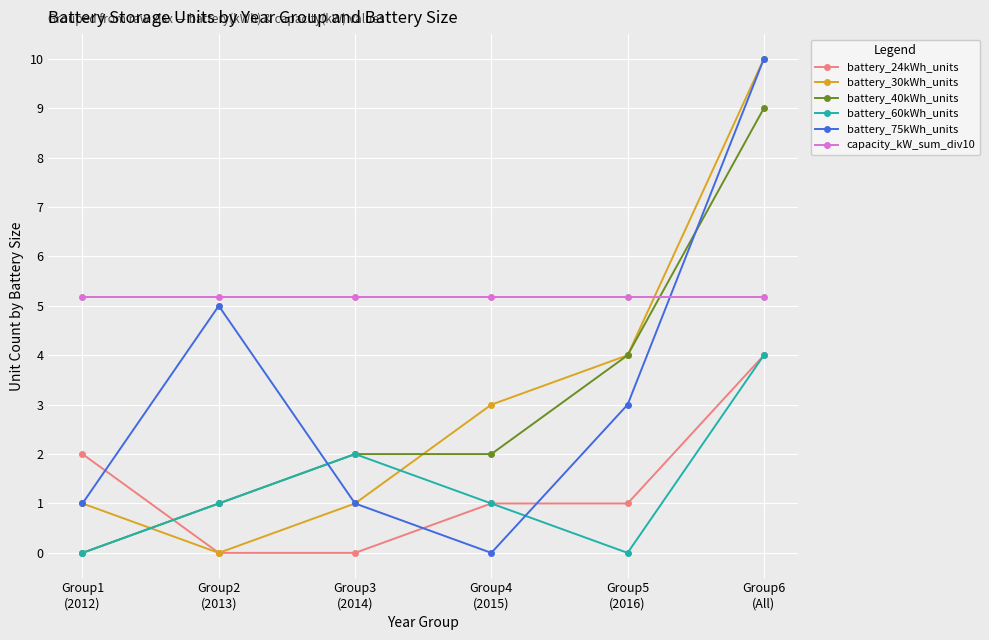

Reading left to right, transcribe all the data shown in this chart.

battery_24kWh_units: 2.0	0.0	0.0	1.0	1.0	4.0
battery_30kWh_units: 1.0	0.0	1.0	3.0	4.0	10.0
battery_40kWh_units: 0.0	1.0	2.0	2.0	4.0	9.0
battery_60kWh_units: 0.0	1.0	2.0	1.0	0.0	4.0
battery_75kWh_units: 1.0	5.0	1.0	0.0	3.0	10.0
capacity_kW_sum_div10: 5.2	5.2	5.2	5.2	5.2	5.2